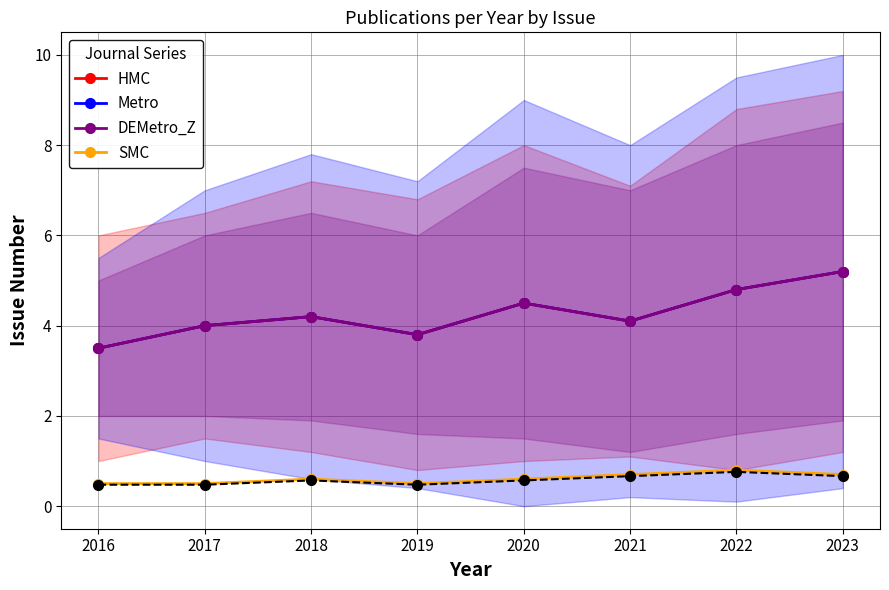

Which series has the largest total across all categories?

HMC